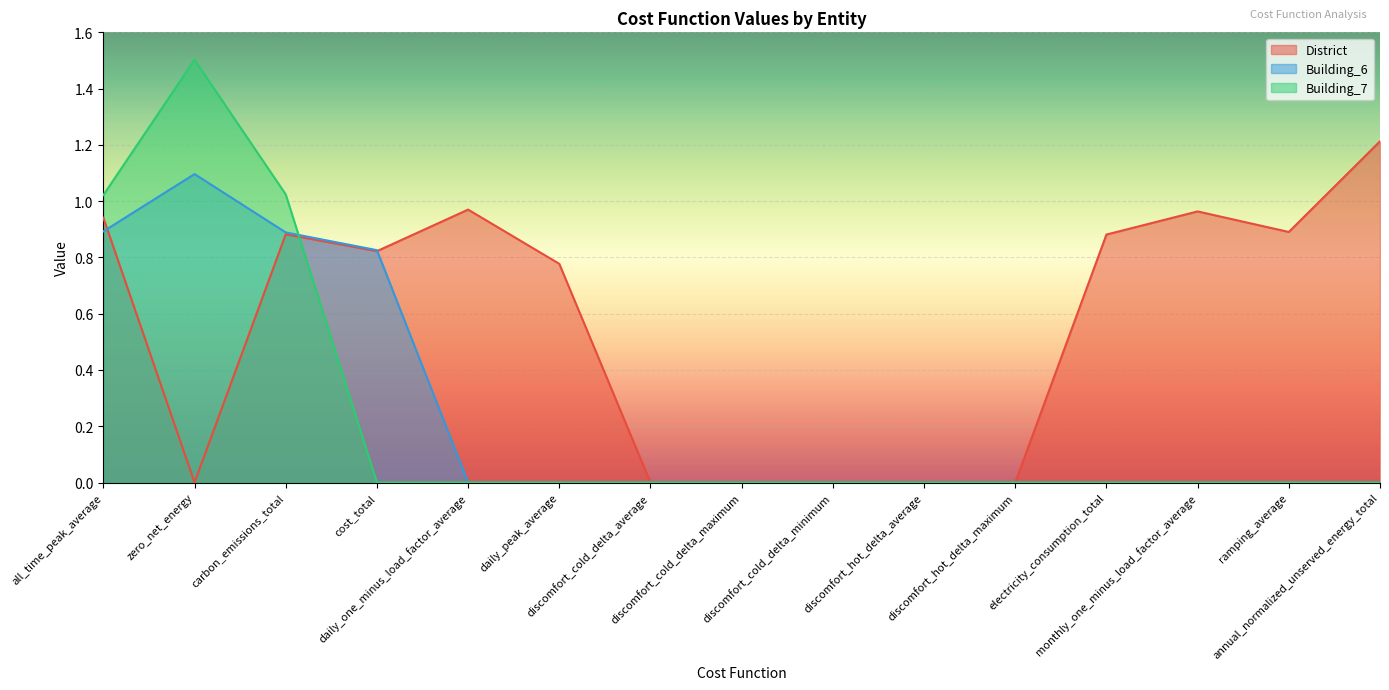

At annual_normalized_unserved_energy_total, list the series in order from largest to smallest.

District, Building_6, Building_7